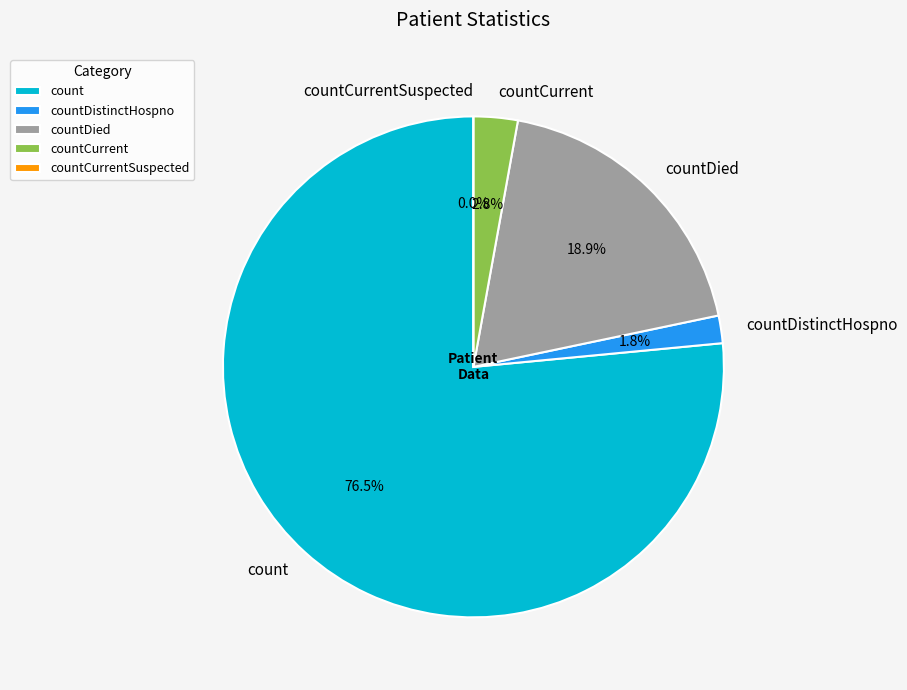

Is it true that countCurrent is 3% of the pie?

True